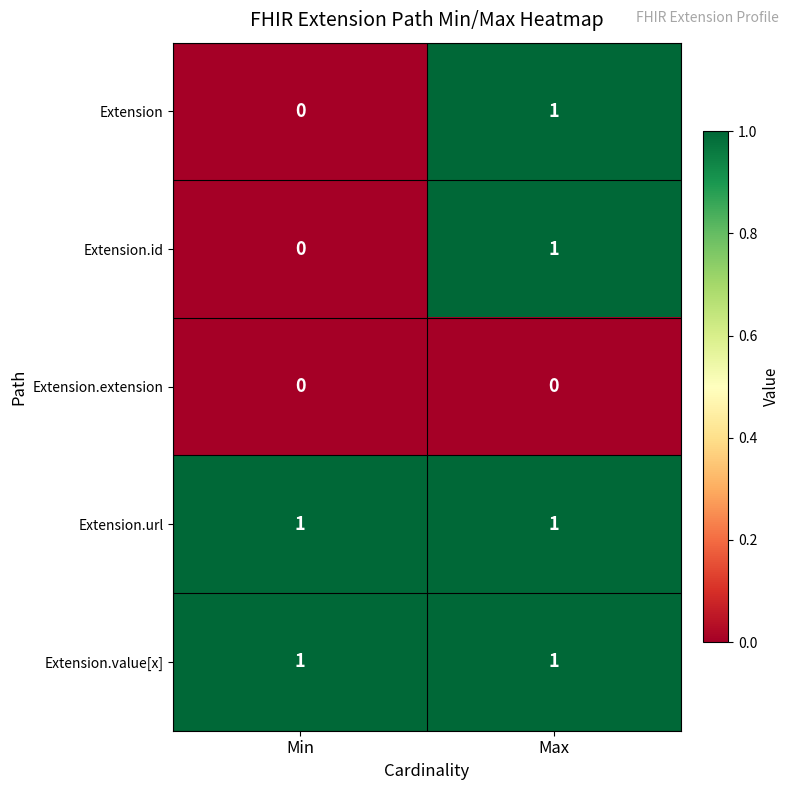

Rank the categories by Extension.id value from highest to lowest.

Max, Min